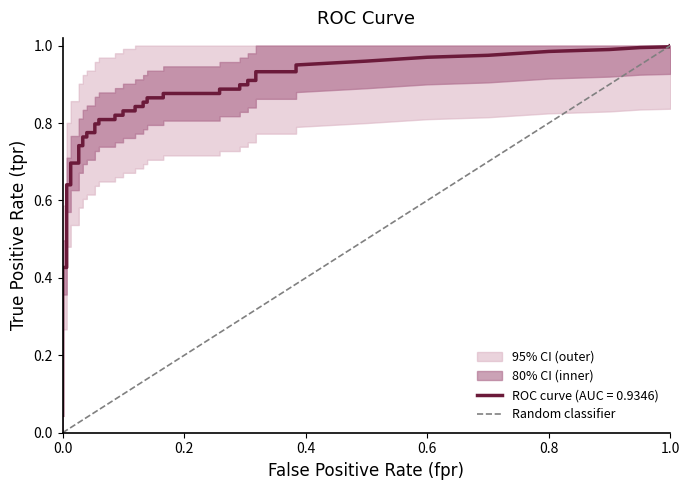

How many values are above zero?

1